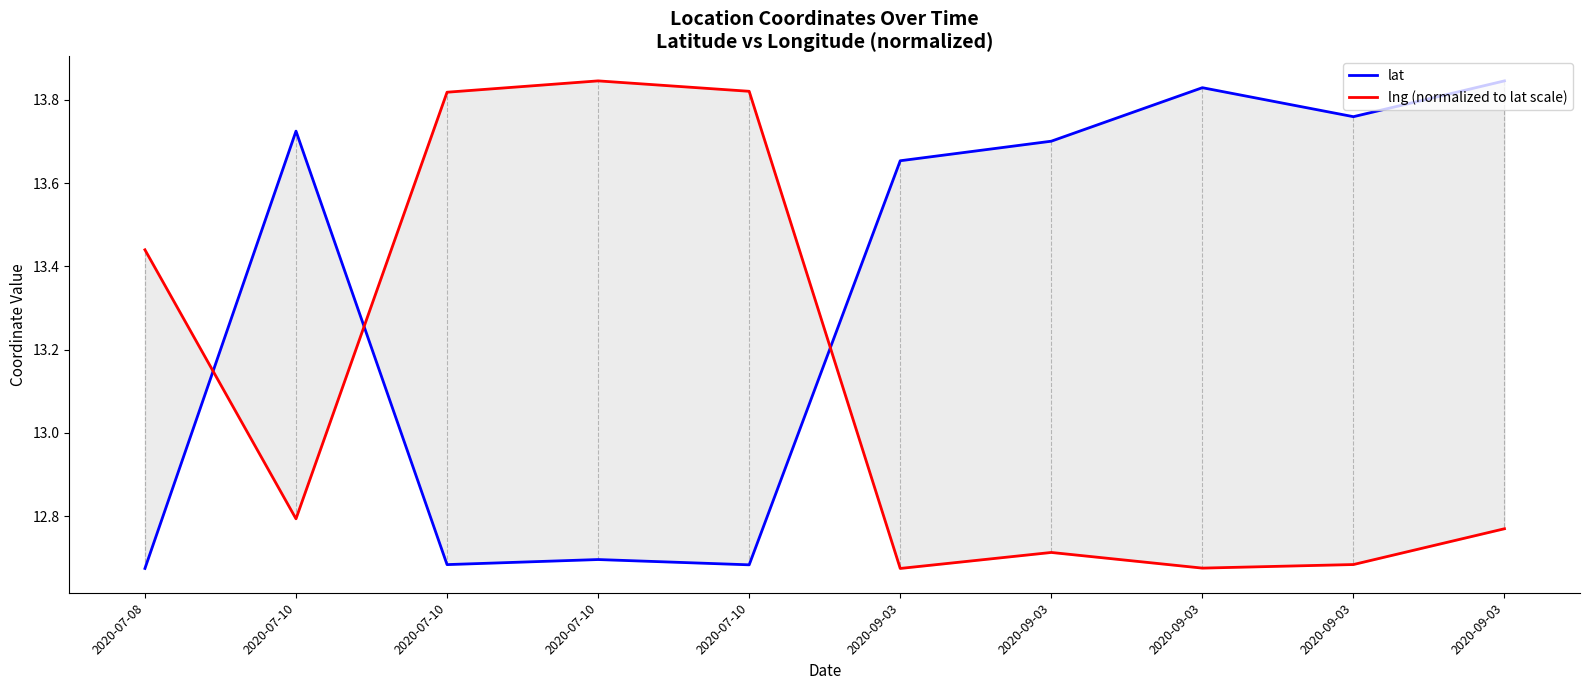

What is the spread (max minus min) of values at 2020-07-10?

0.9